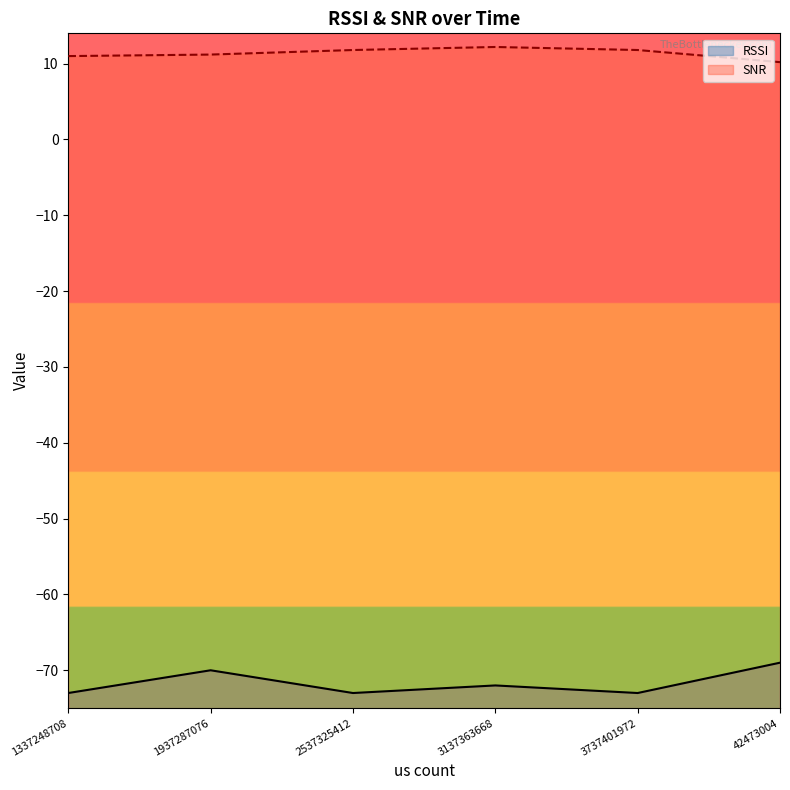

True or false: SNR and RSSI cross at least once.

False